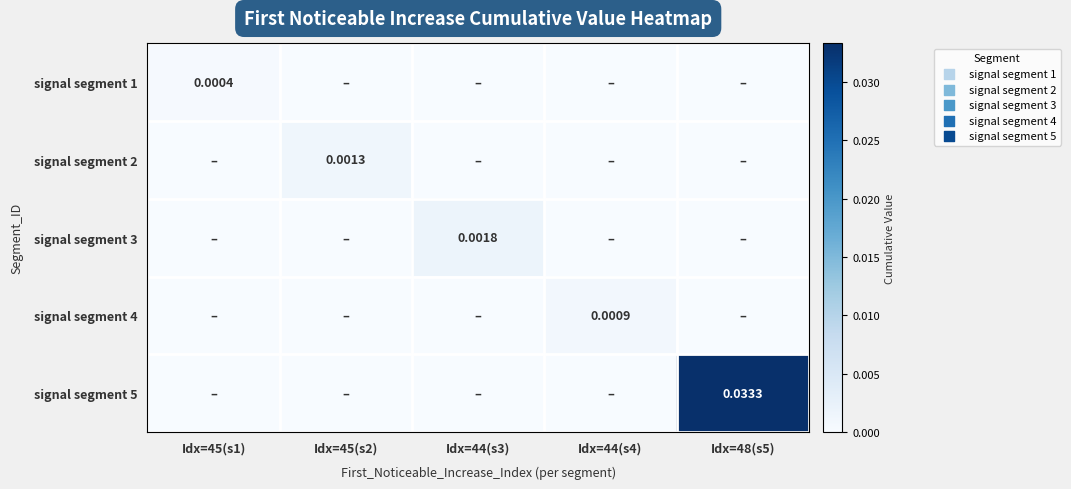

Which series has the largest total across all categories?

signal segment 5